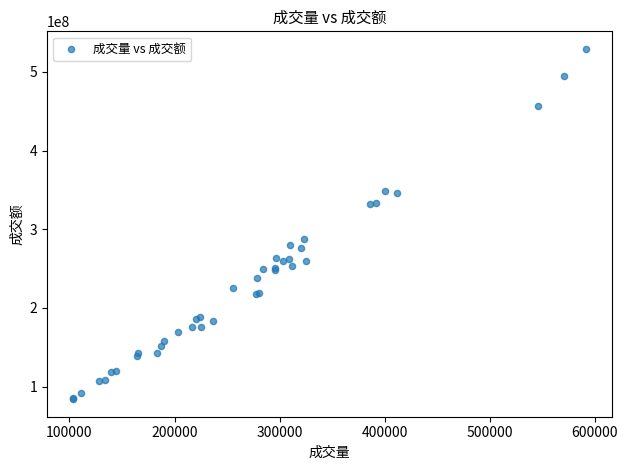

What Y value in the scatter plot is closest to 306584611?

287311656